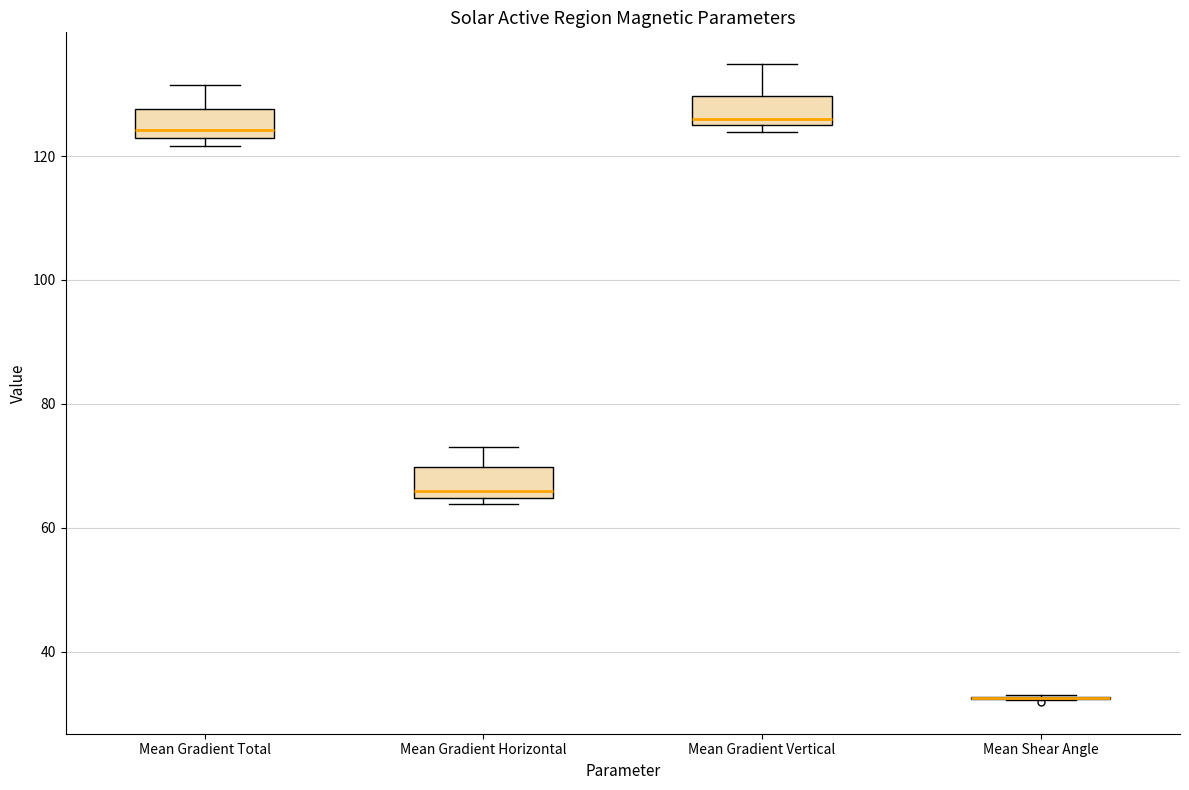

Reading left to right, transcribe this box plot: for each box, give where its median line is, the range the box spans, and where its two whiskers end, as read against the y-axis. The values are not printed on the chart, so give them approximately, as read against the axis.

Mean Gradient Total: median 124, box 122 to 128, whiskers 122 (just below the box's lower edge) to 132
Mean Gradient Horizontal: median 66, box 64 to 70, whiskers 64 (just below the box's lower edge) to 72
Mean Gradient Vertical: median 126 (just above the box's lower edge), box 126 to 130, whiskers 124 to 134
Mean Shear Angle: box collapsed to a line at 32, whiskers 32 to 34